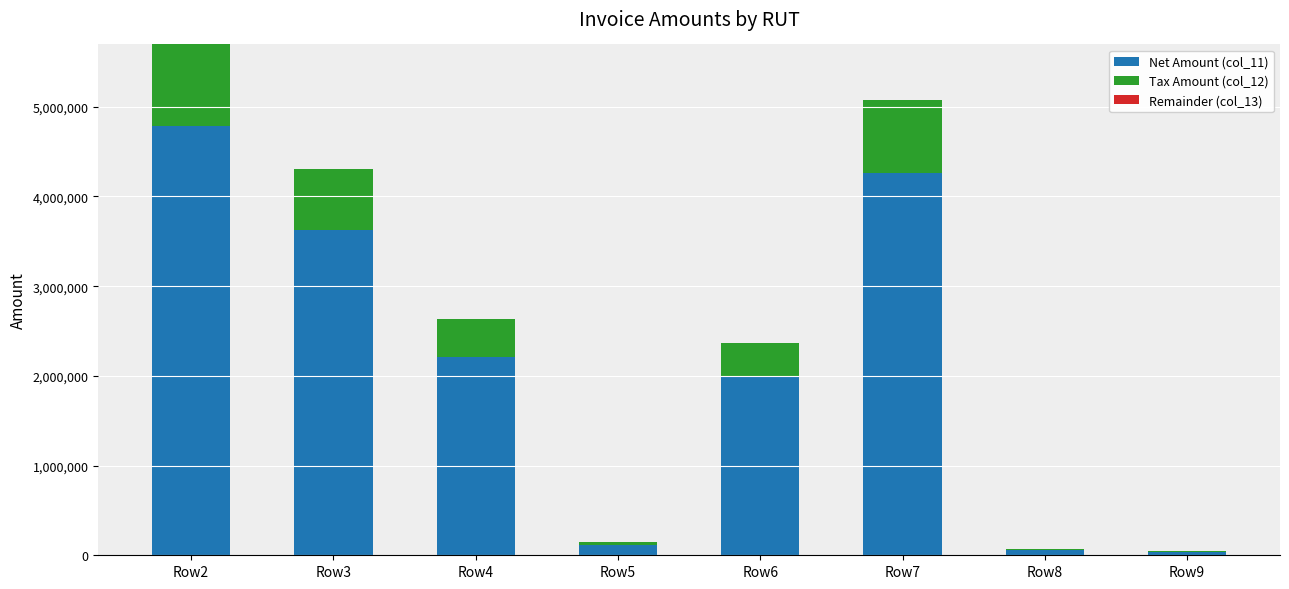

At which label does Net Amount (col_11) reach its peak?

Row2